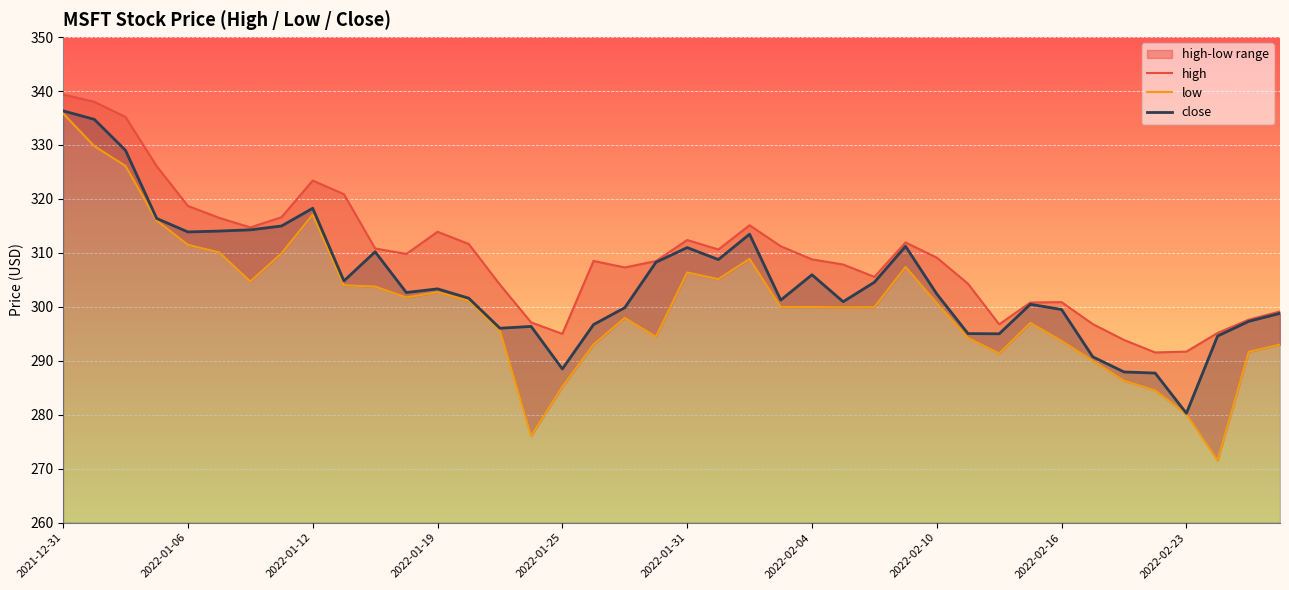

True or false: low and high cross at least once.

False